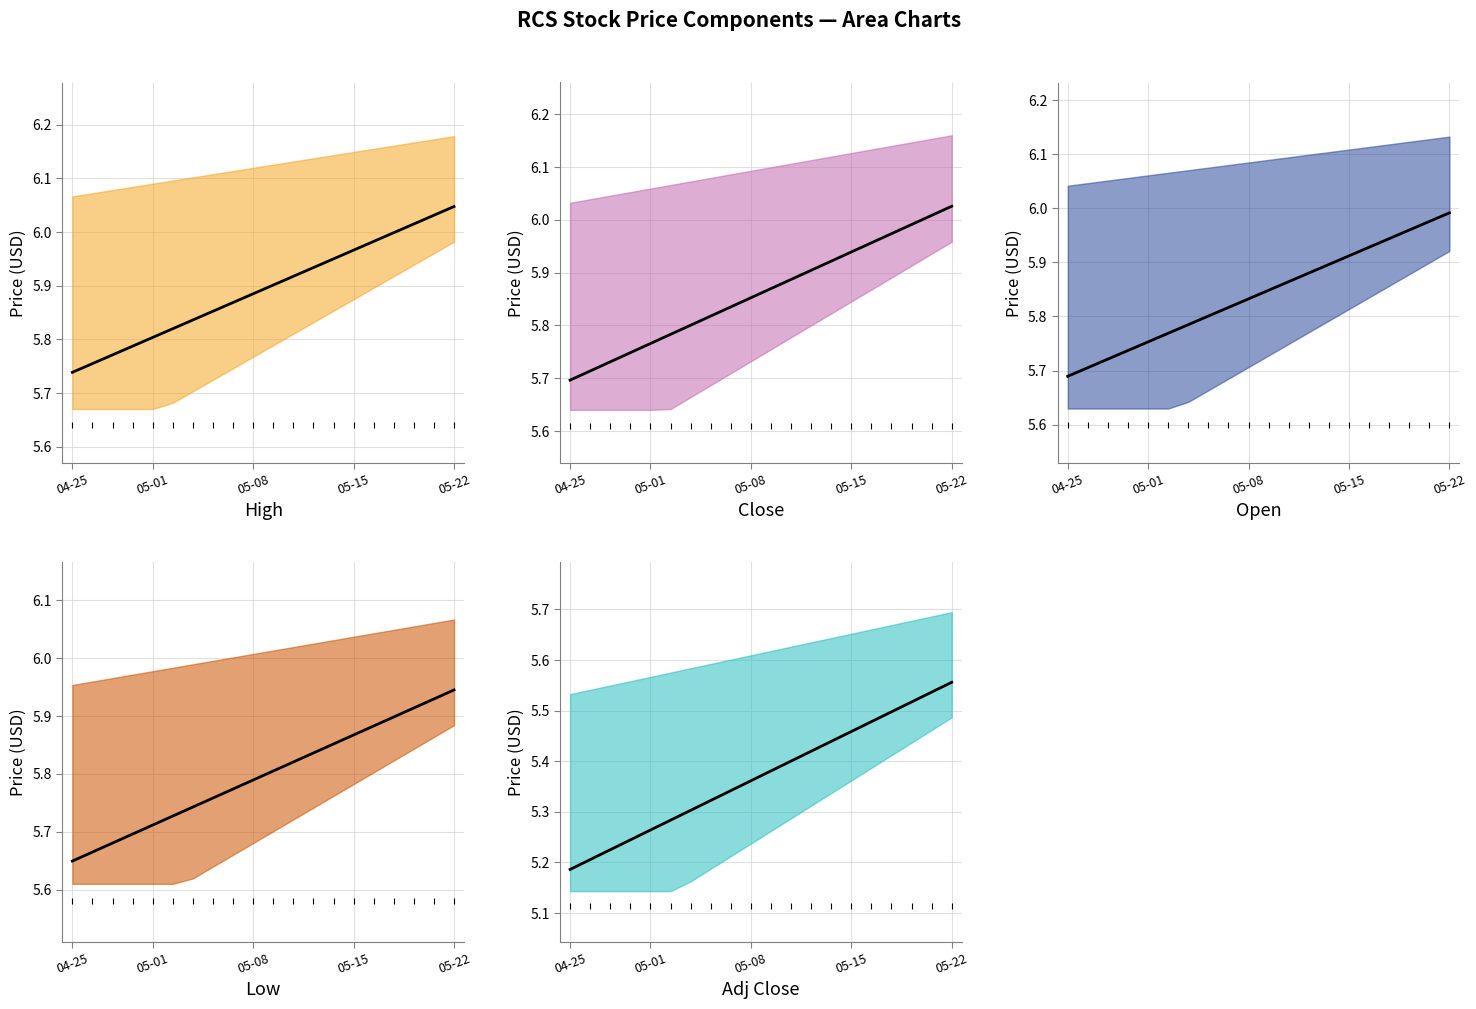

What is the total value across all series at 2024-05-20?

29.9